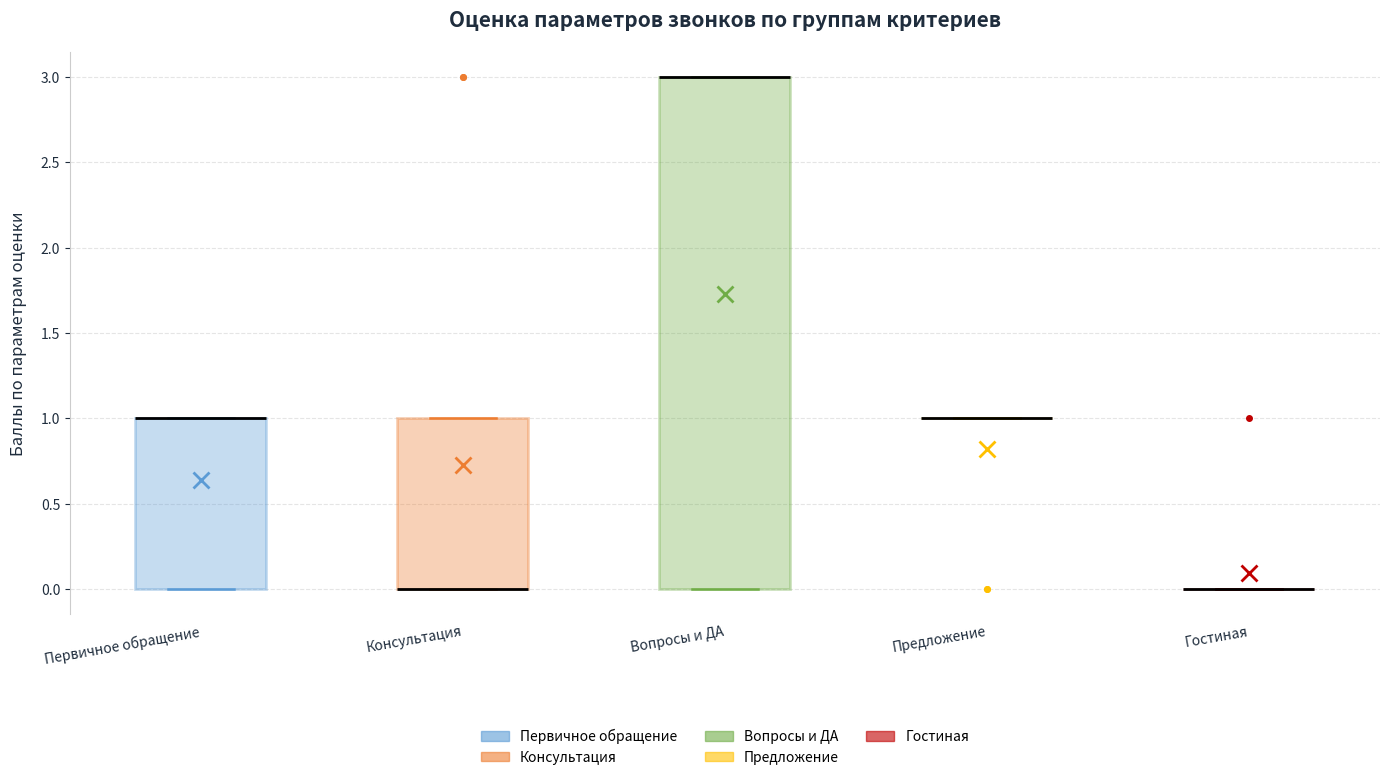

Reading left to right, read every box against the y-axis: the position of its median line, the range the box covers, and the ends of its whiskers. The values are not printed on the chart, so give them approximately, as read against the axis.

Первичное обращение: median 1 (drawn on the box's upper edge), box 0 to 1, whiskers 0 to 1
Консультация: median 0 (drawn on the box's lower edge), box 0 to 1, whiskers 0 to 1
Вопросы и ДА: median 3 (drawn on the box's upper edge), box 0 to 3, whiskers 0 to 3
Предложение: box collapsed to a line at 1, whiskers 1 to 1
Гостиная: box collapsed to a line at 0, whiskers 0 to 0